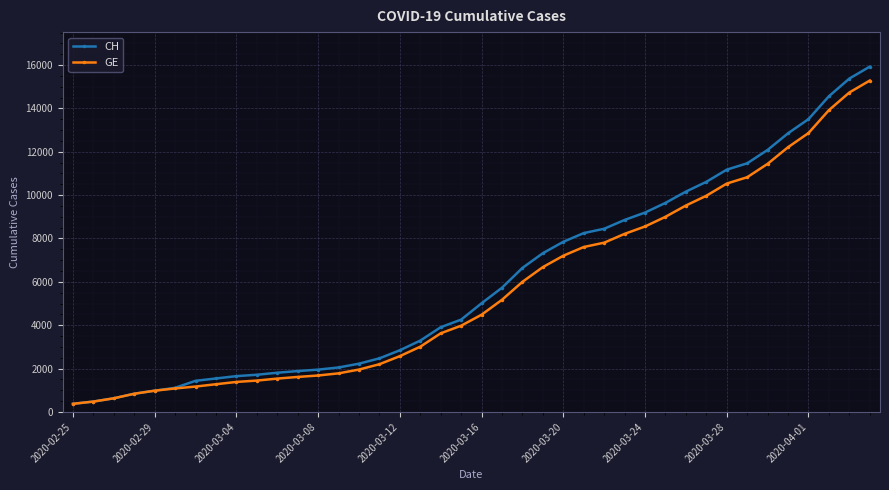

What is the difference between the maximum and minimum values in the CH series?

15551